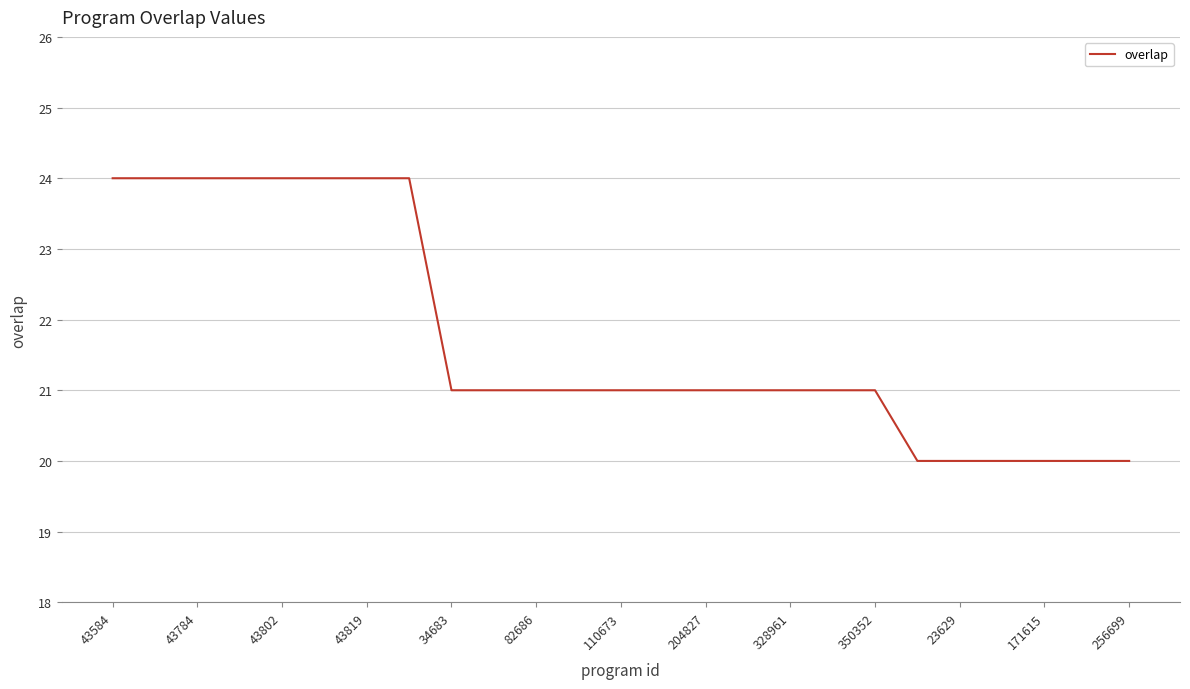

What is the difference between the maximum and minimum values?

4